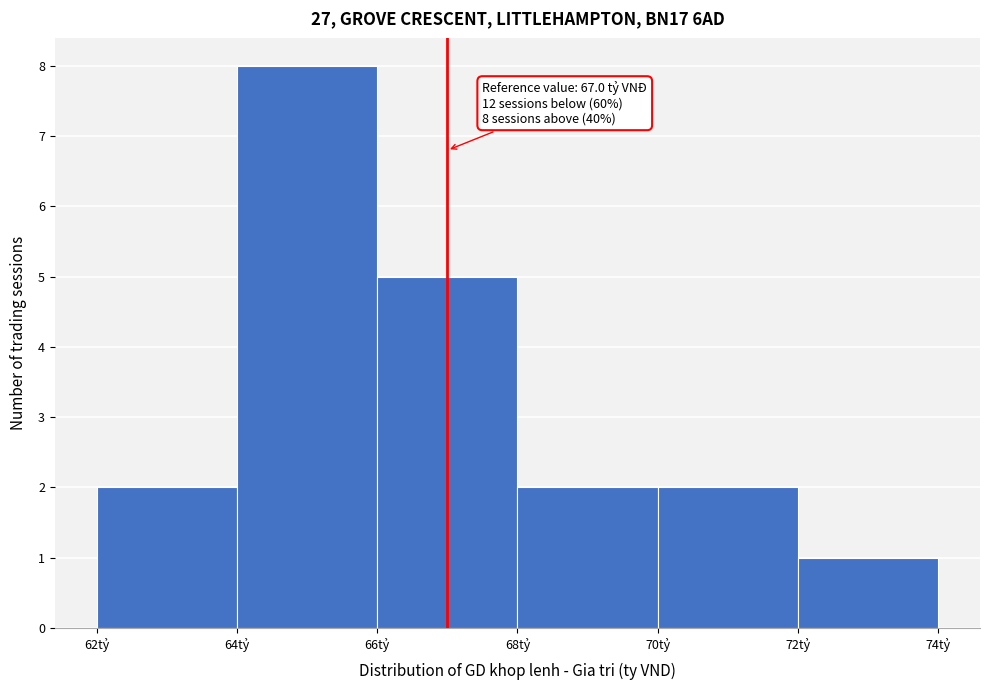

Which range on the x-axis has the tallest bar?

64 to 66